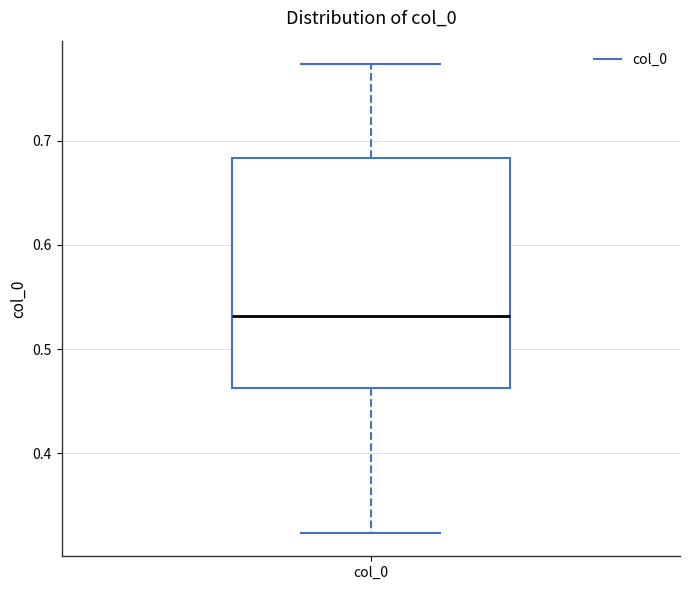

Where does the upper whisker of the box for col_0 end on the y-axis? The values are not printed on the chart, so give them approximately, as read against the axis.

0.77